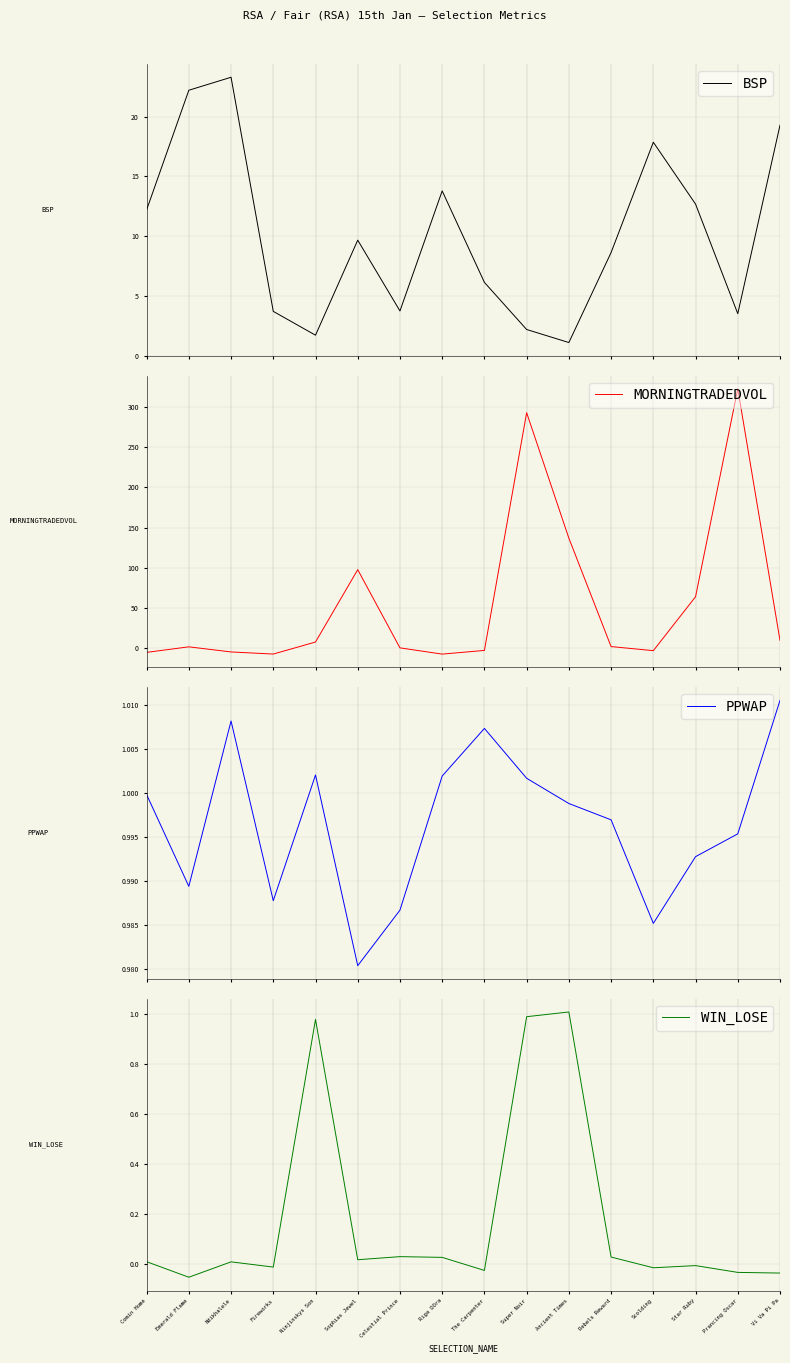

How many lines are shown in the chart?

4